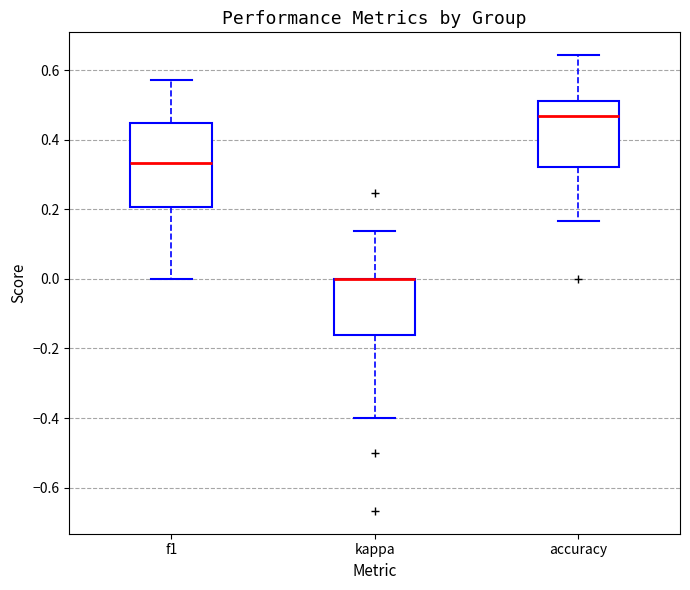

Where is the lower edge of the box for accuracy on the y-axis? The values are not printed on the chart, so give them approximately, as read against the axis.

0.32